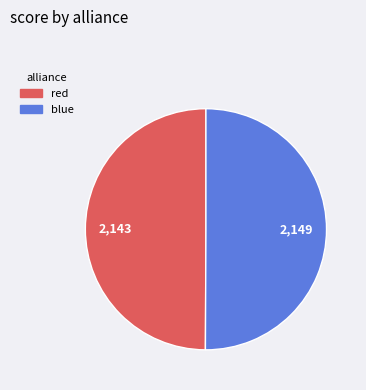

Count the number of slices in the pie.

2